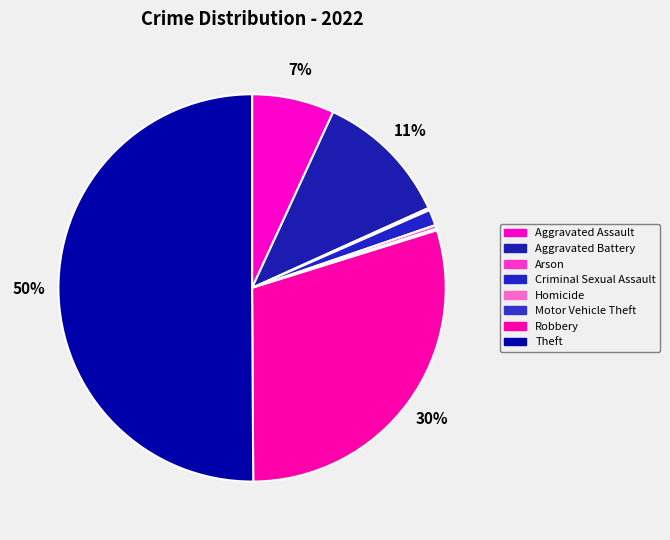

Which slice is the smallest?

Motor Vehicle Theft